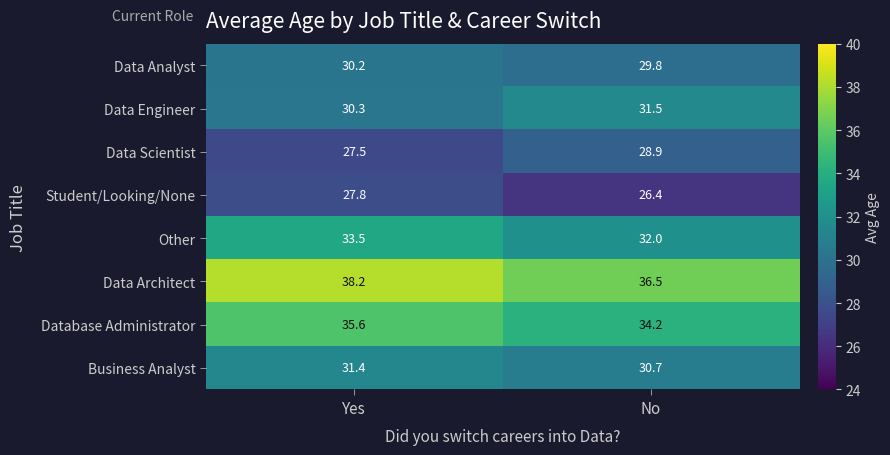

Which series has the largest total across all categories?

Data Architect